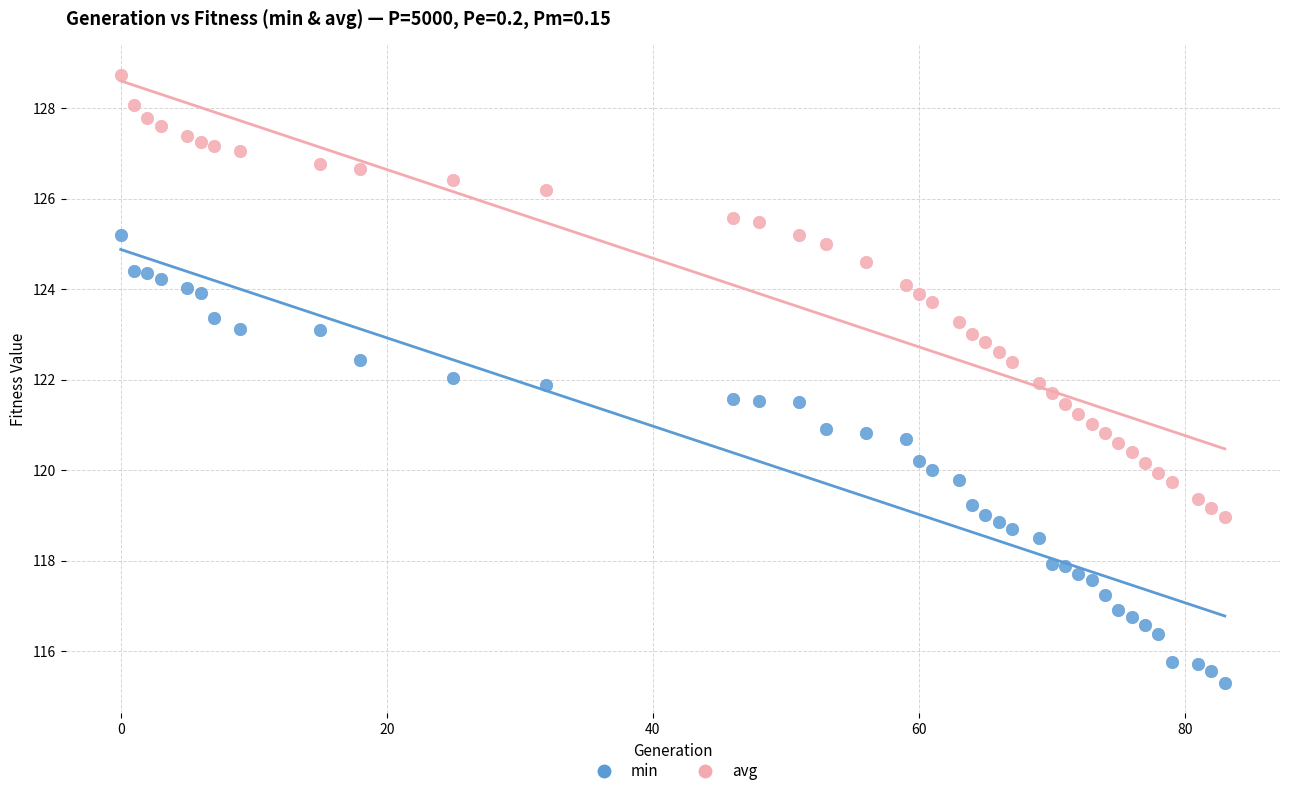

Which series has the largest Y range (max minus min)?

min